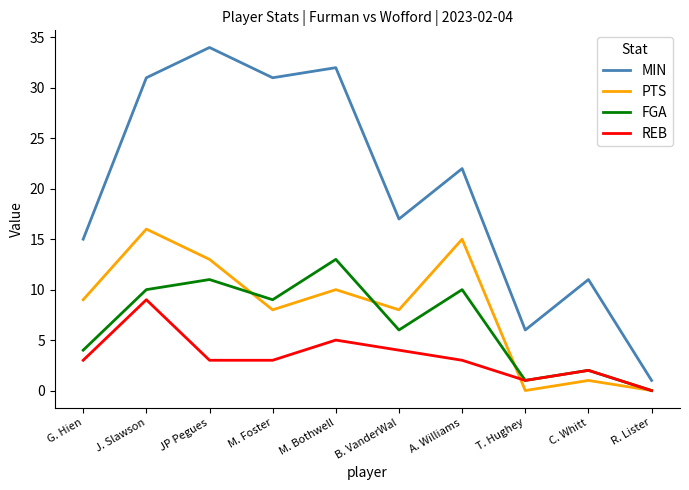

Between G. Hien and R. Lister, which series saw the biggest shift?

MIN